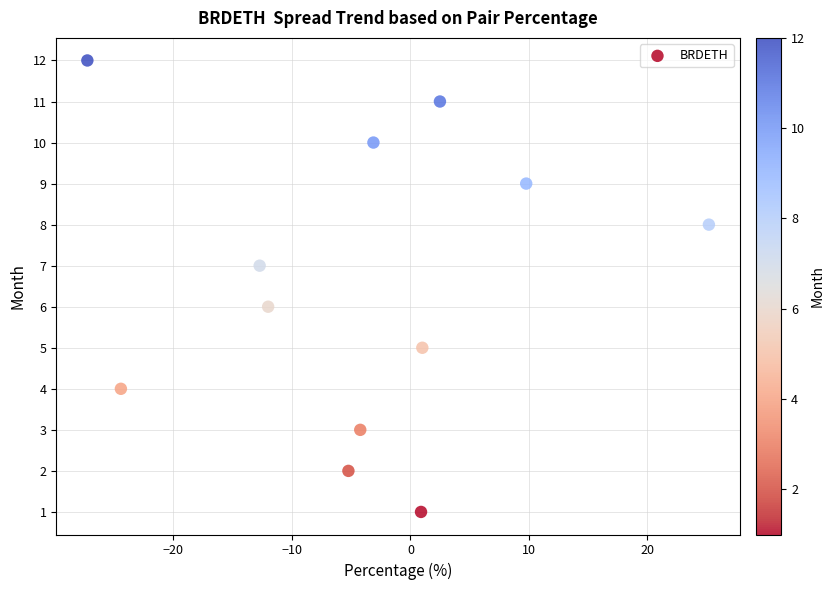

What is the range of Y values (max minus min)?

11